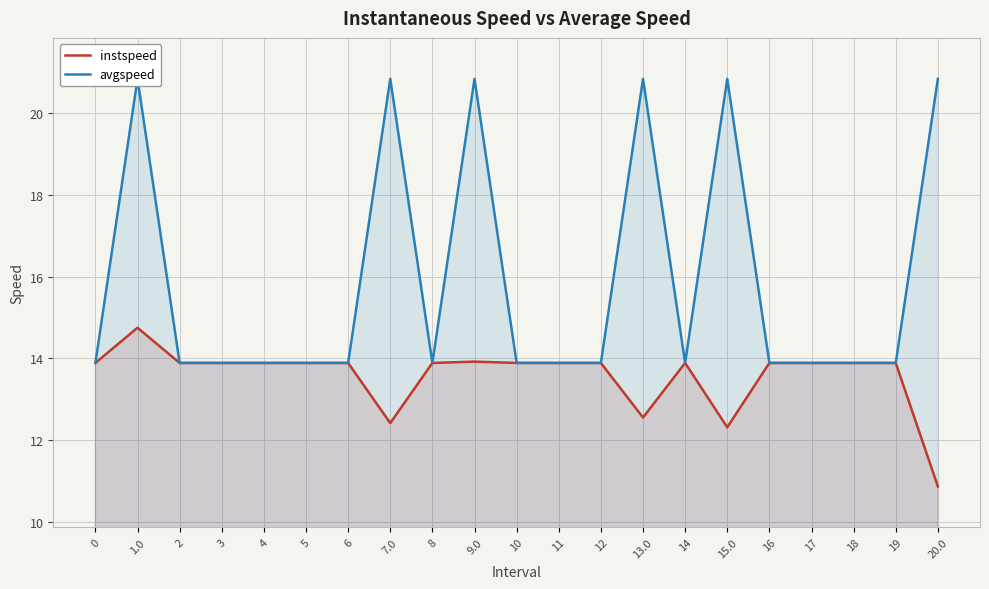

What is the label of the 4th point from the right?

17